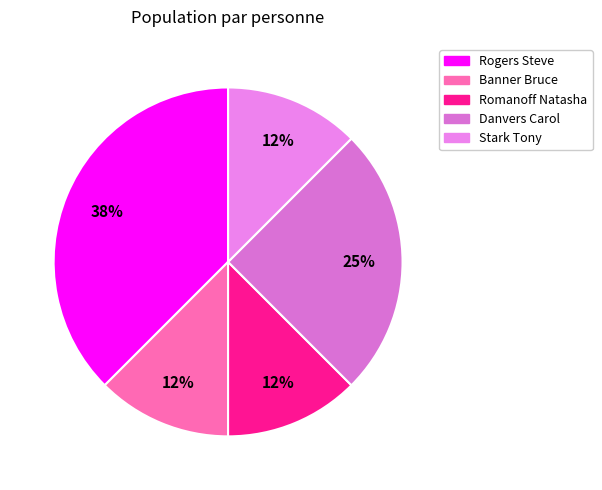

Is it true that Stark Tony is 20% of the pie?

False